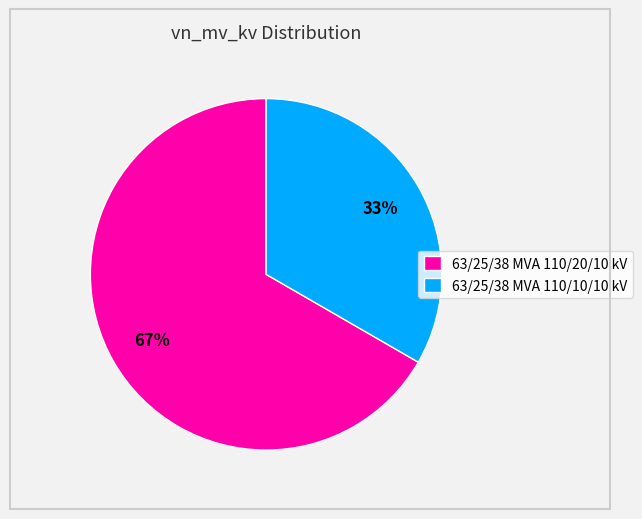

True or false: 63/25/38 MVA 110/20/10 kV accounts for 67% of the total.

True